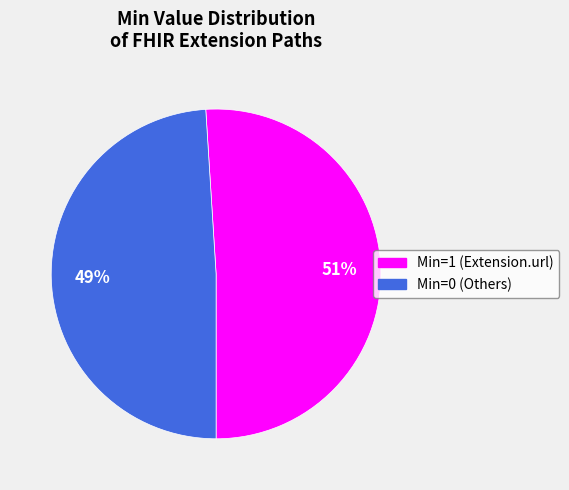

Does any single category account for the majority?

Yes